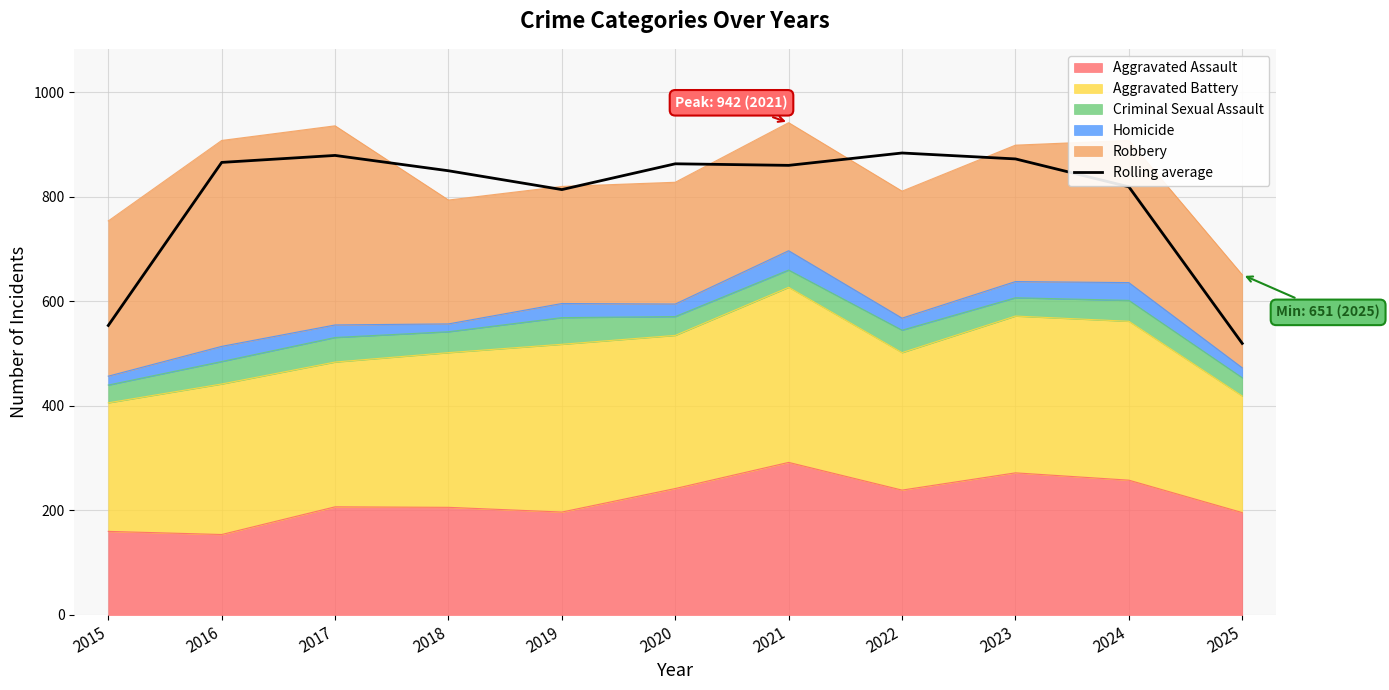

How many lines are shown in the chart?

1